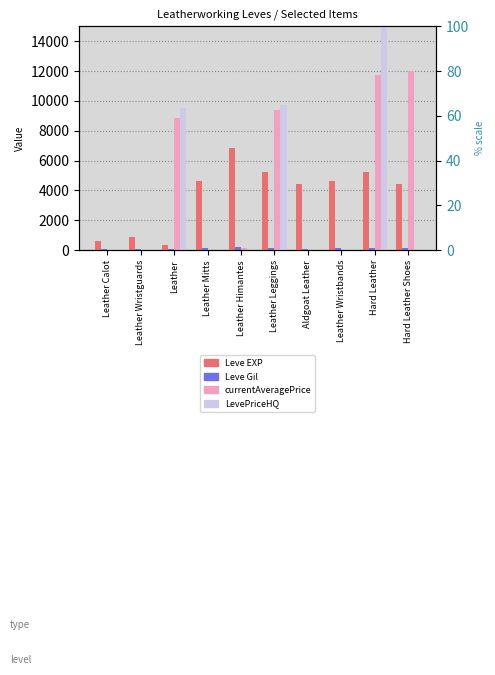

What is the highest value of the Leve EXP series?

6840.0